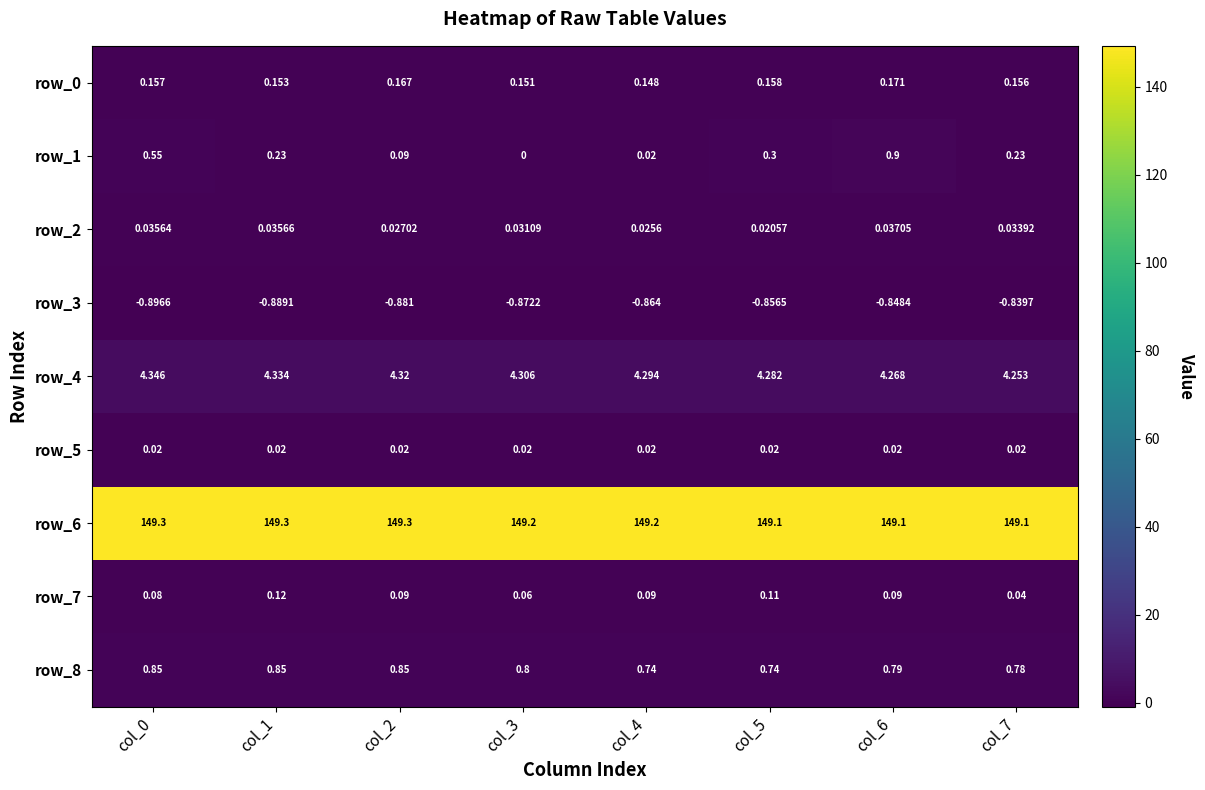

Is the value of row_0 at col_4 greater than the value of row_8 at col_2?

No